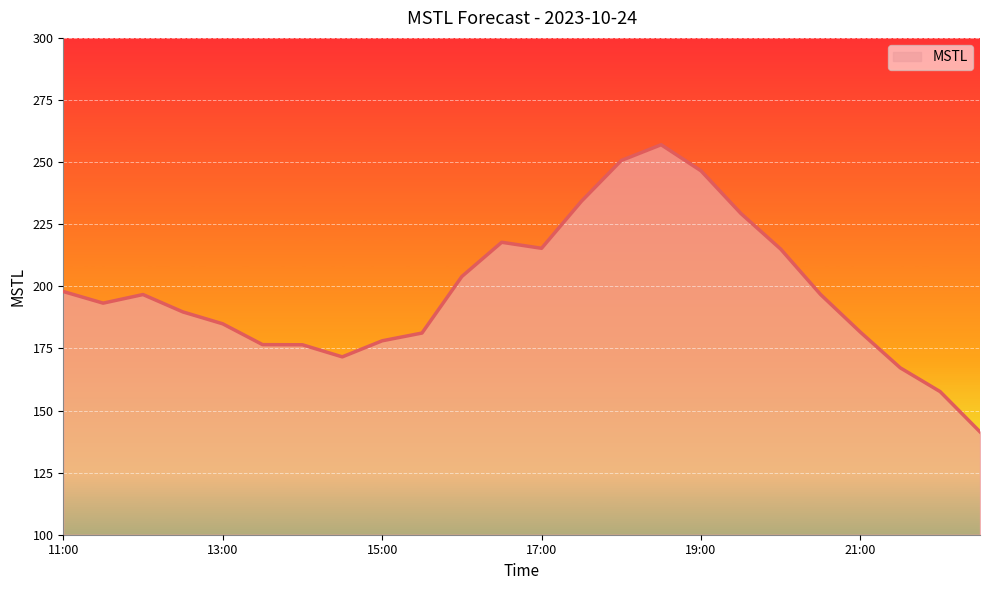

What is the maximum value shown in the chart?

257.0